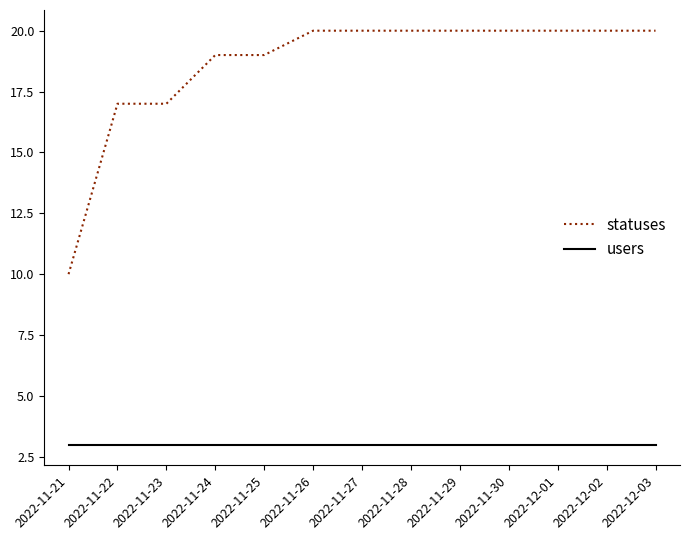

Reading right to left, extract all data points from this chart.

statuses: 20	20	20	20	20	20	20	20	19	19	17	17	10
users: 3	3	3	3	3	3	3	3	3	3	3	3	3